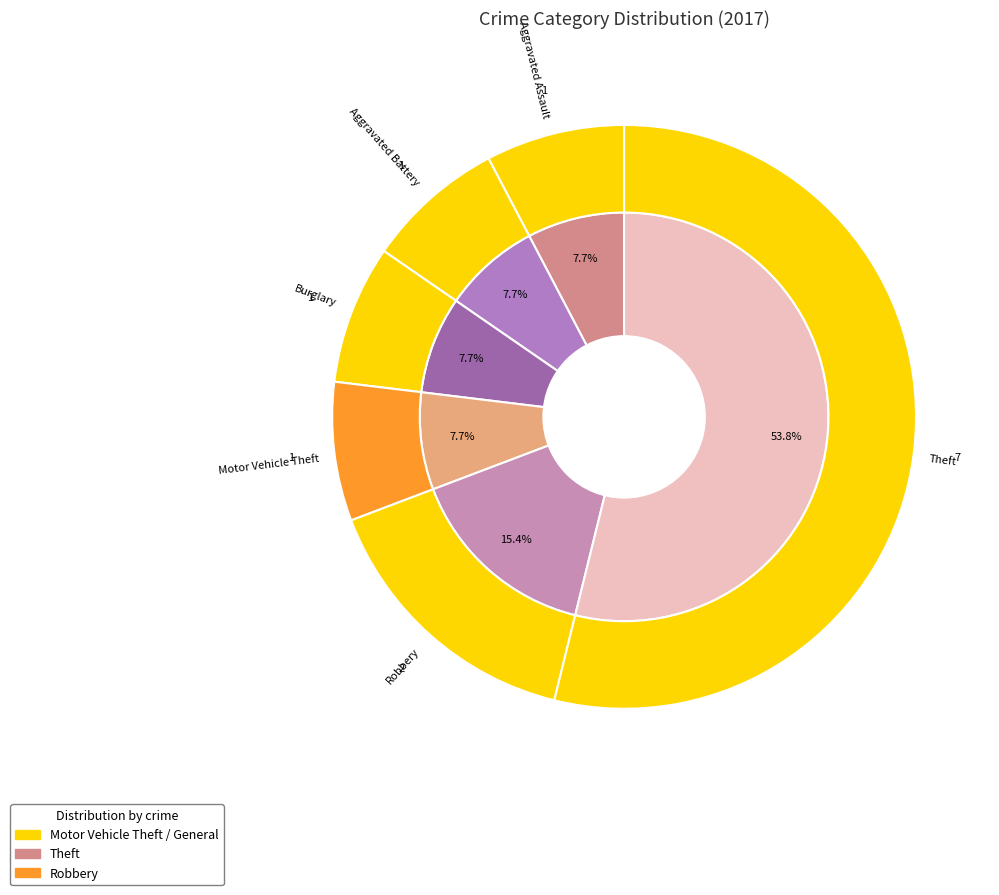

Is the sum of Aggravated Assault and Motor Vehicle Theft greater than half?

No